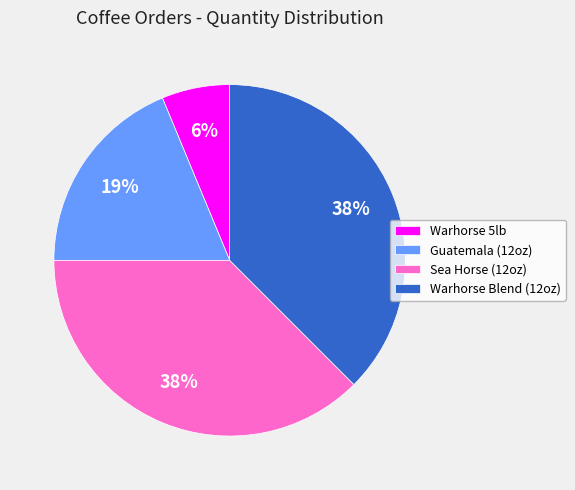

The Guatemala (12oz) slice represents 19% of the pie. True or false?

True